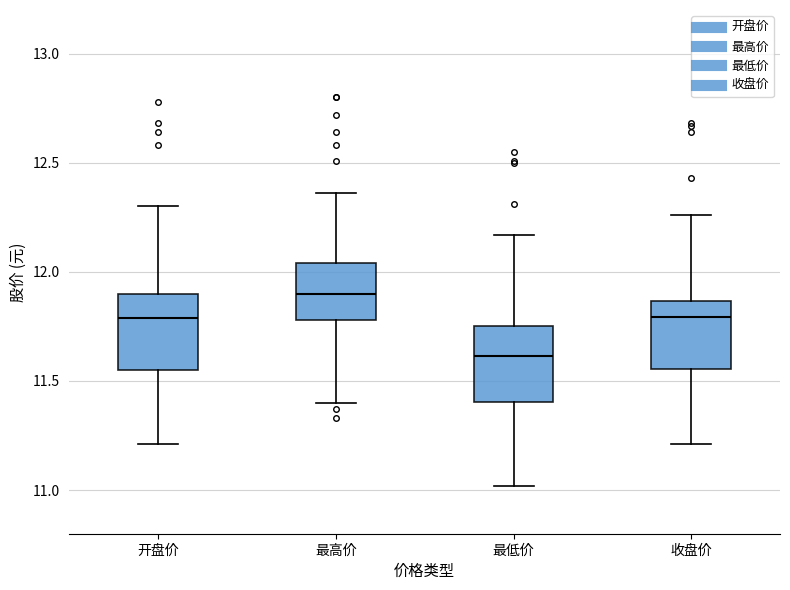

Where does the lower whisker of the box for 最高价 end on the y-axis? The values are not printed on the chart, so give them approximately, as read against the axis.

11.40